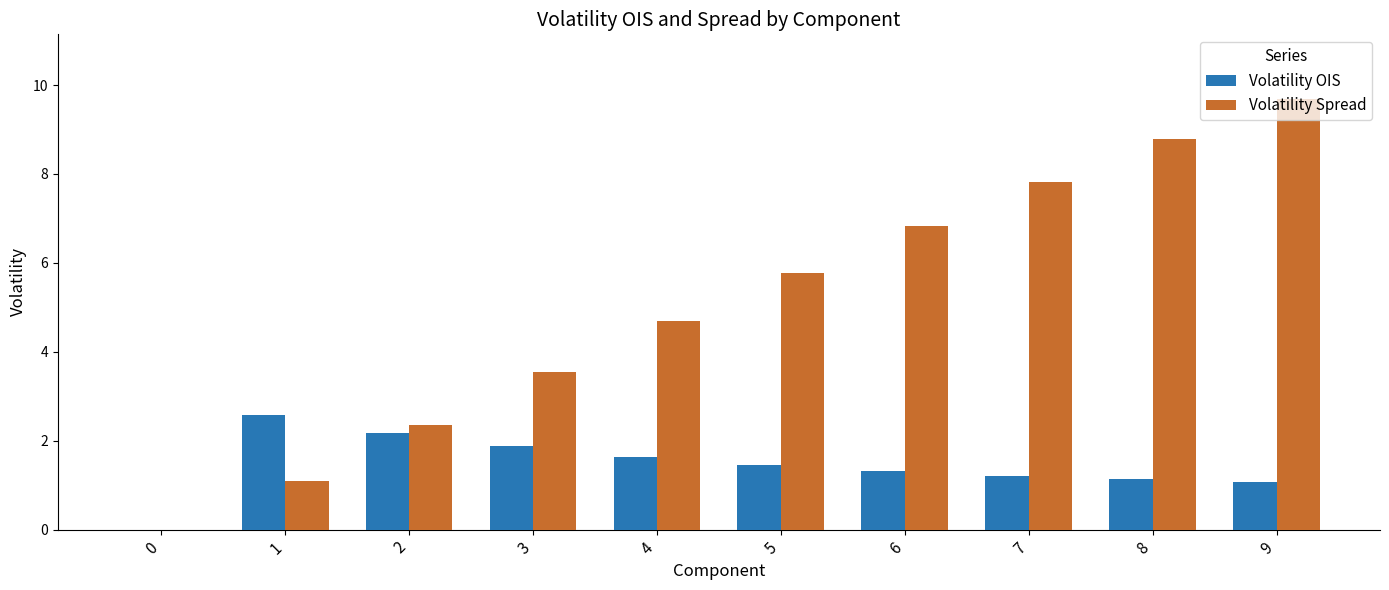

What is the sum of all Volatility OIS values?

14.5